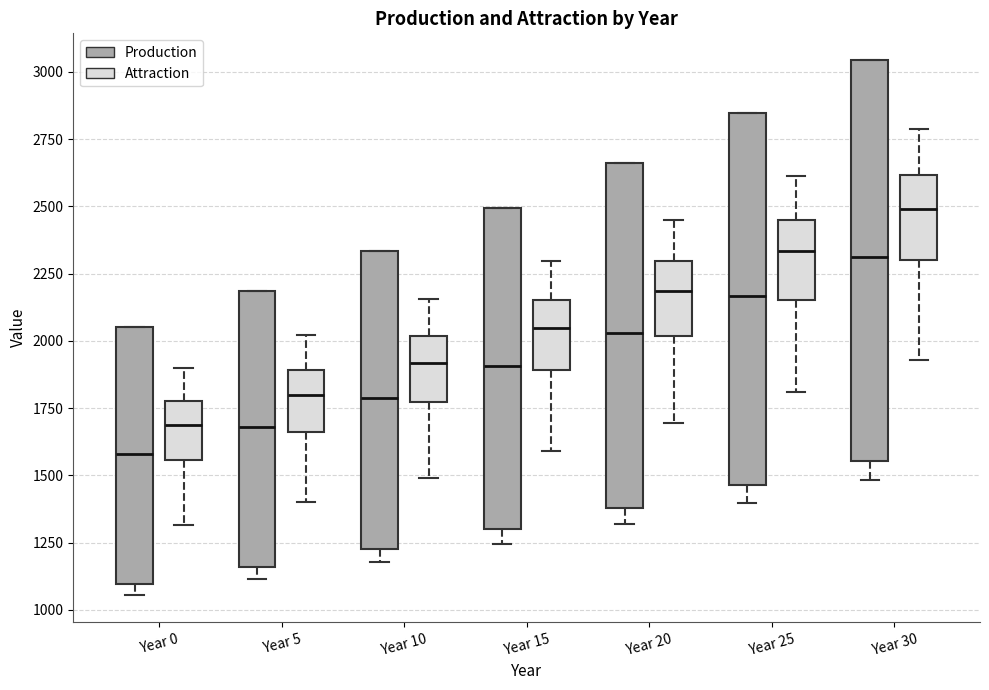

Reading left to right, transcribe this box plot: for each box, give where its median line is, the range the box spans, and where its two whiskers end, as read against the y-axis. The values are not printed on the chart, so give them approximately, as read against the axis.

Year 0 (Production): median 1600, box 1100 to 2050, whiskers 1050 to 2050
Year 0 (Attraction): median 1700, box 1550 to 1800, whiskers 1300 to 1900
Year 5 (Production): median 1700, box 1150 to 2200, whiskers 1100 to 2200
Year 5 (Attraction): median 1800, box 1650 to 1900, whiskers 1400 to 2000
Year 10 (Production): median 1800, box 1250 to 2350, whiskers 1200 to 2350
Year 10 (Attraction): median 1900, box 1750 to 2000, whiskers 1500 to 2150
Year 15 (Production): median 1900, box 1300 to 2500, whiskers 1250 to 2500
Year 15 (Attraction): median 2050, box 1900 to 2150, whiskers 1600 to 2300
Year 20 (Production): median 2050, box 1400 to 2650, whiskers 1300 to 2650
Year 20 (Attraction): median 2200, box 2000 to 2300, whiskers 1700 to 2450
Year 25 (Production): median 2150, box 1450 to 2850, whiskers 1400 to 2850
Year 25 (Attraction): median 2350, box 2150 to 2450, whiskers 1800 to 2600
Year 30 (Production): median 2300, box 1550 to 3050, whiskers 1500 to 3050
Year 30 (Attraction): median 2500, box 2300 to 2600, whiskers 1950 to 2800